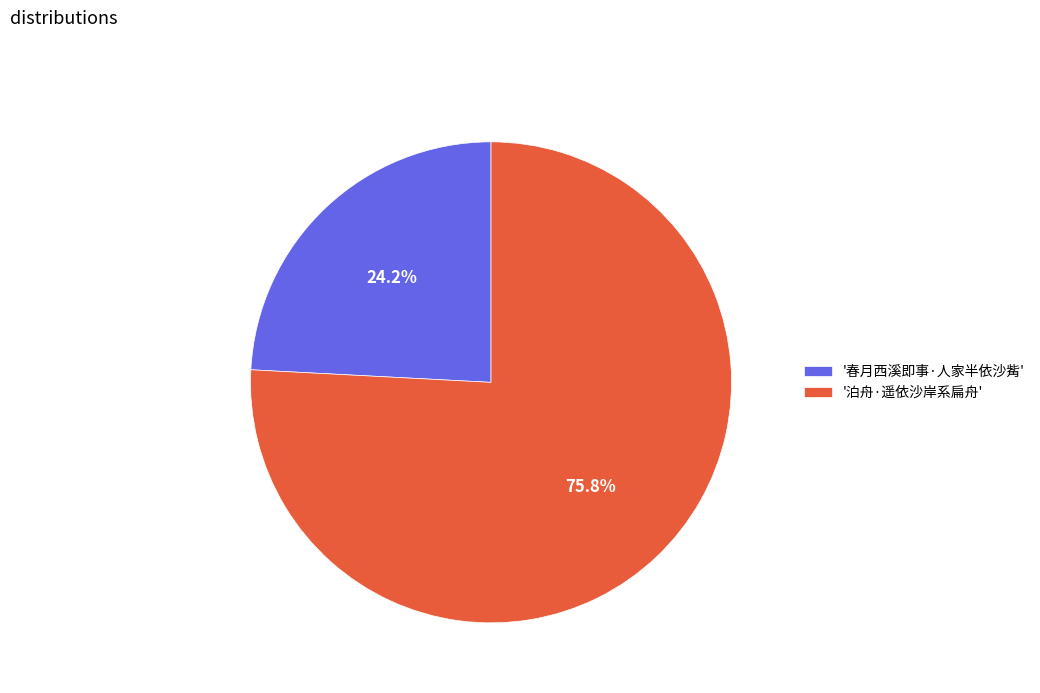

Is the sum of '泊舟·遥依沙岸系扁舟' and '春月西溪即事·人家半依沙觜' greater than half?

Yes